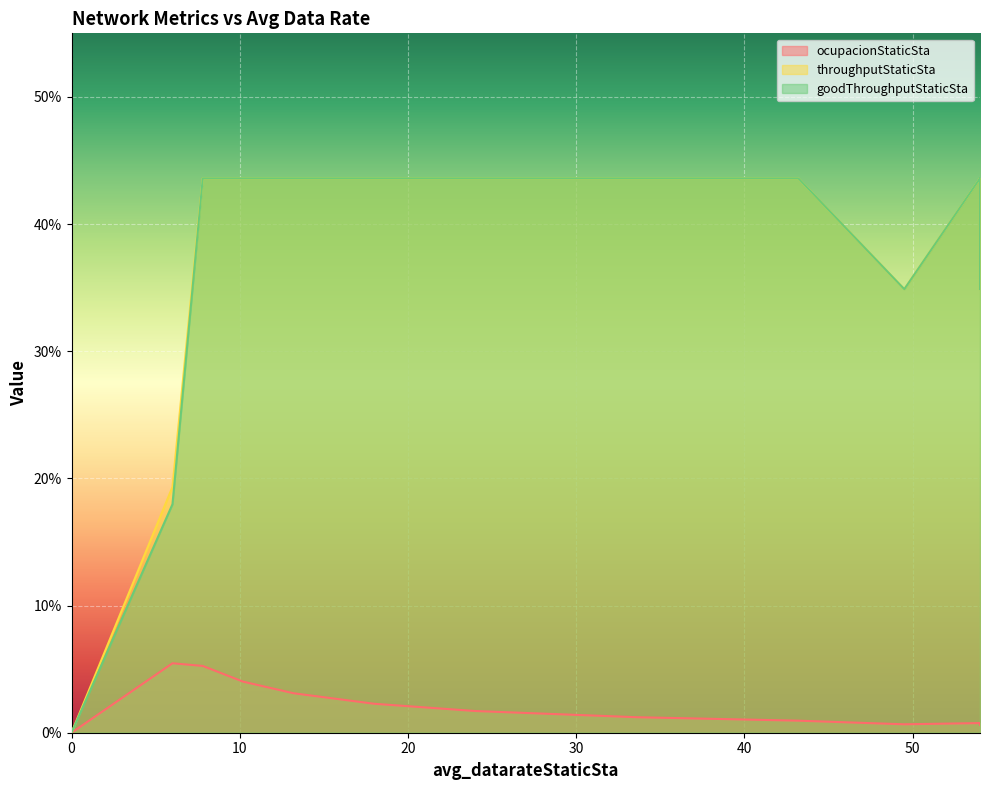

Does the chart display data point markers on the line(s)?

No